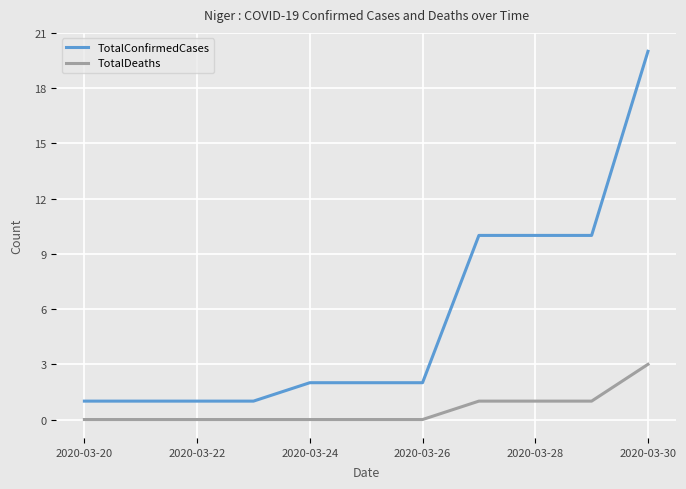

Reading right to left, list all the values displayed in this chart.

TotalConfirmedCases: 20	10	10	10	2	2	2	1	1	1	1
TotalDeaths: 3	1	1	1	0	0	0	0	0	0	0